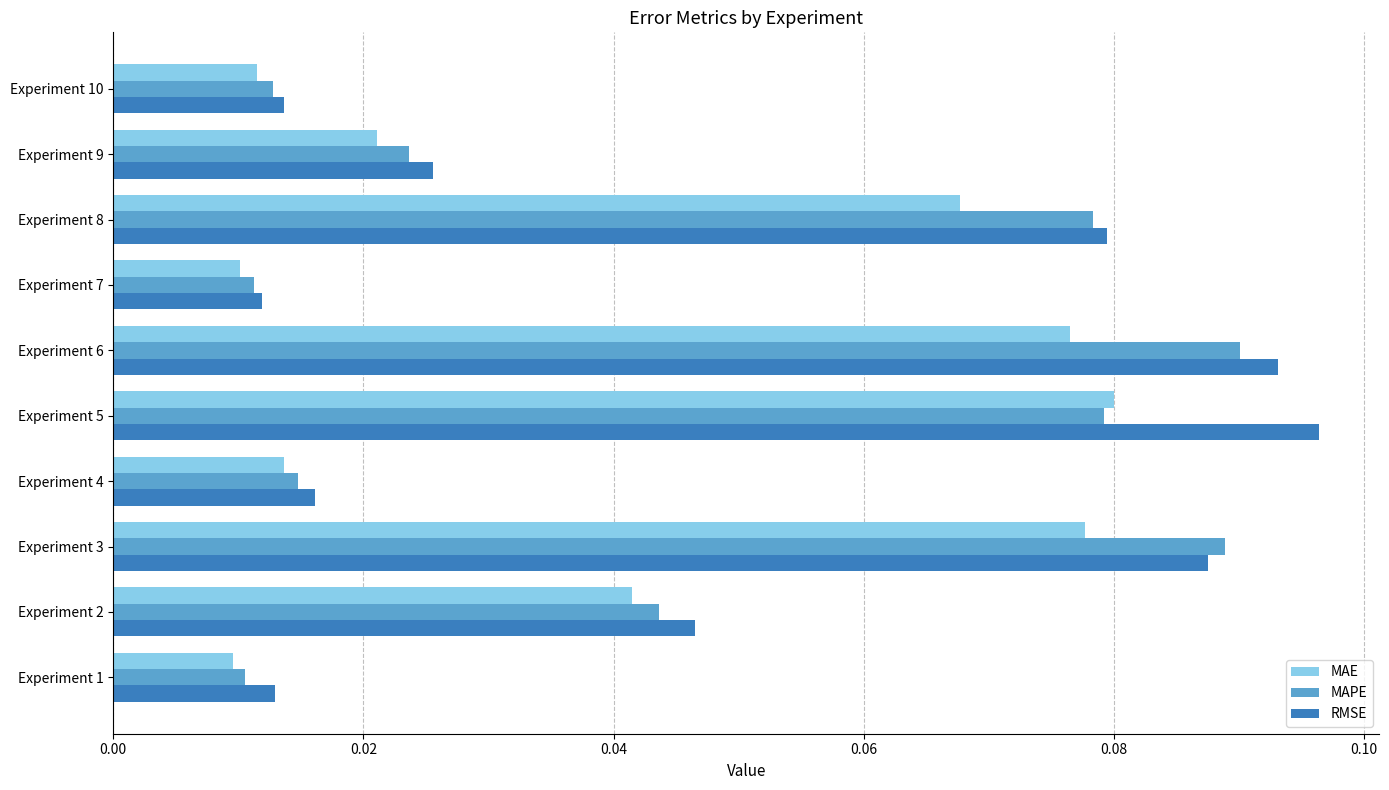

Count the MAPE values in the range 0 to 1.

10